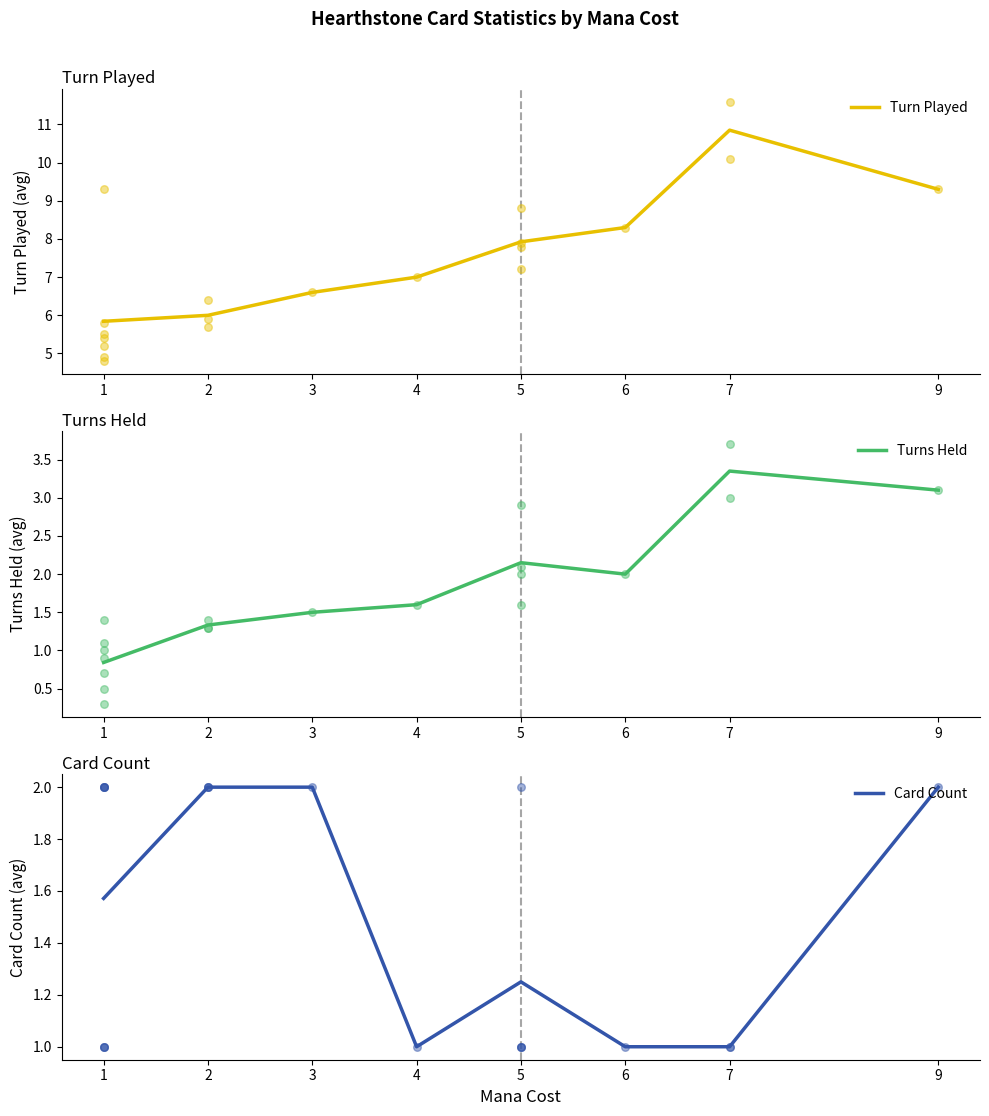

What is the total value across all series at 6?

11.3